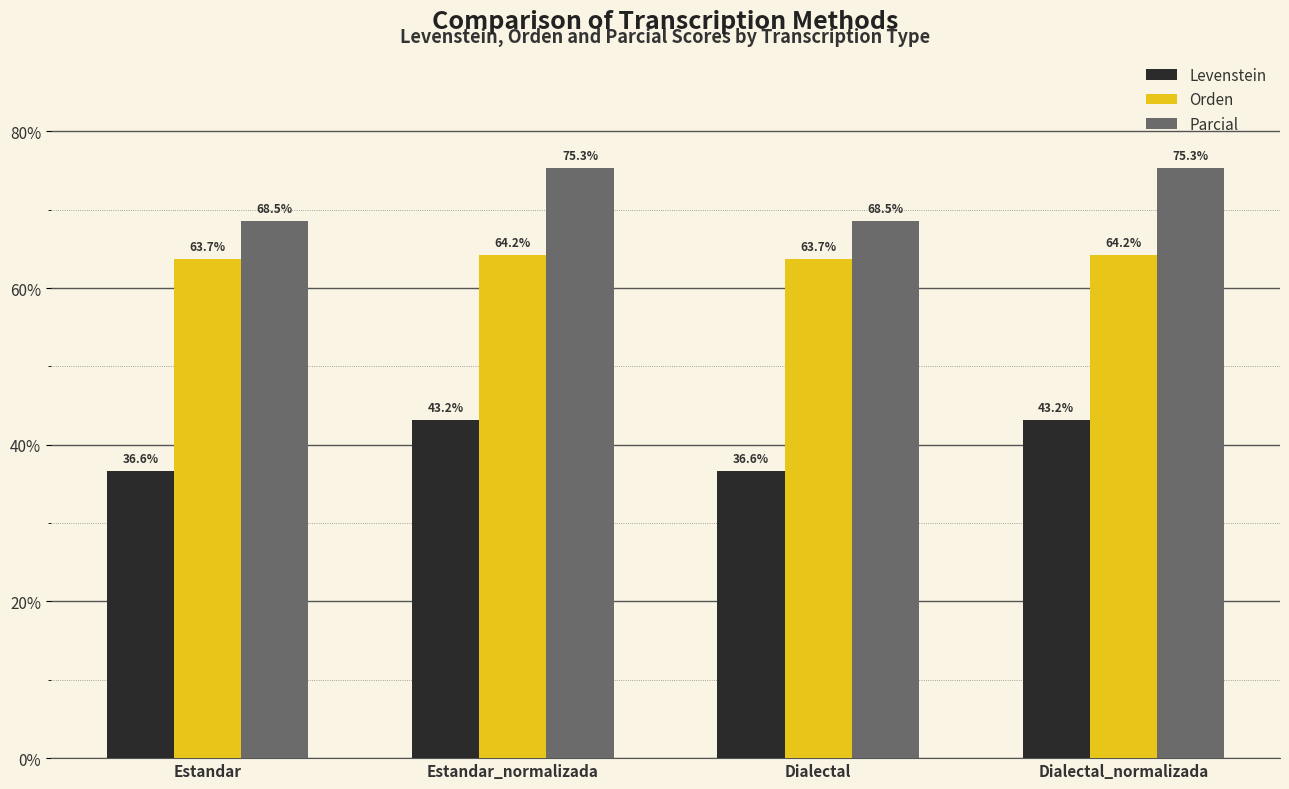

What is the value of the Orden bar at the 1st from the left?

63.7